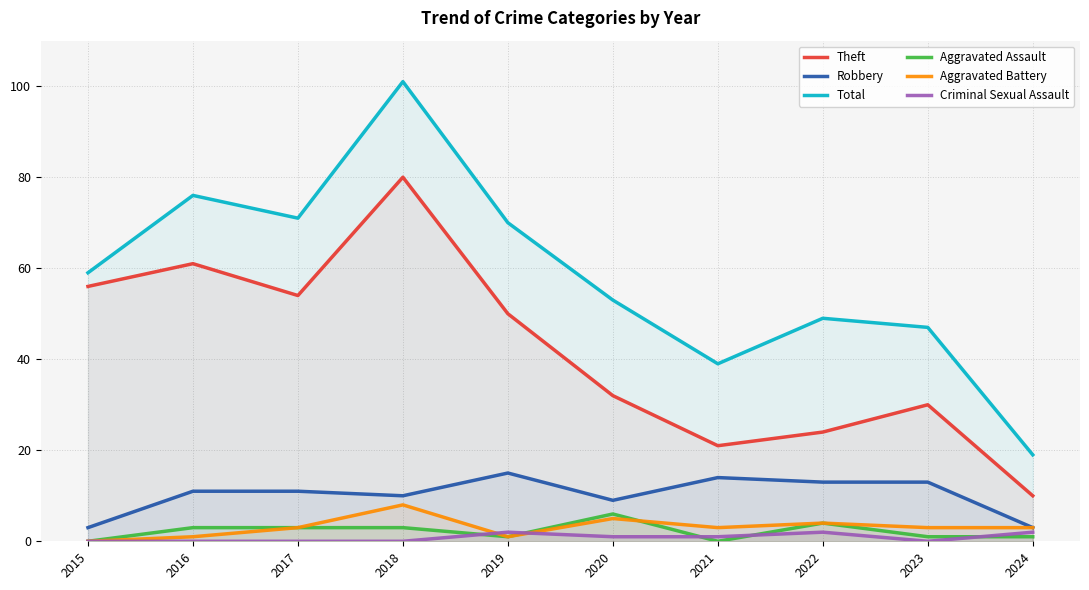

What is the difference between the highest and lowest values at 2021?

39